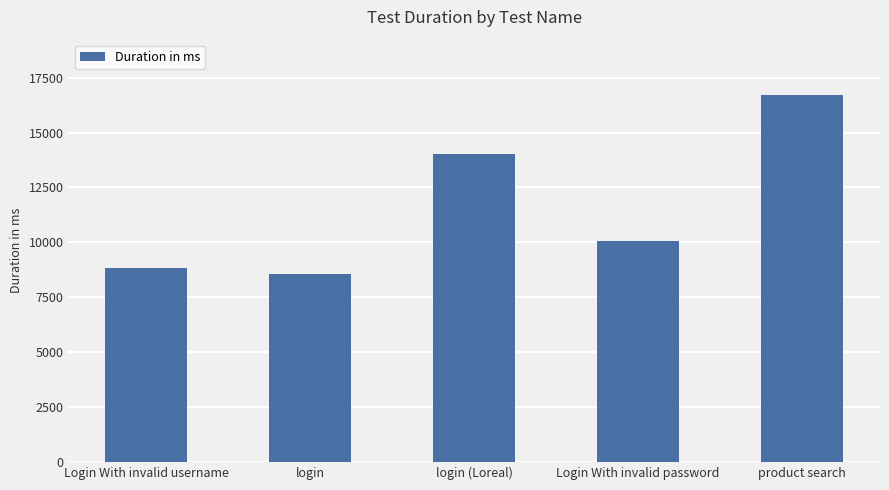

What is the change in value from login (Loreal) to product search?

+2685